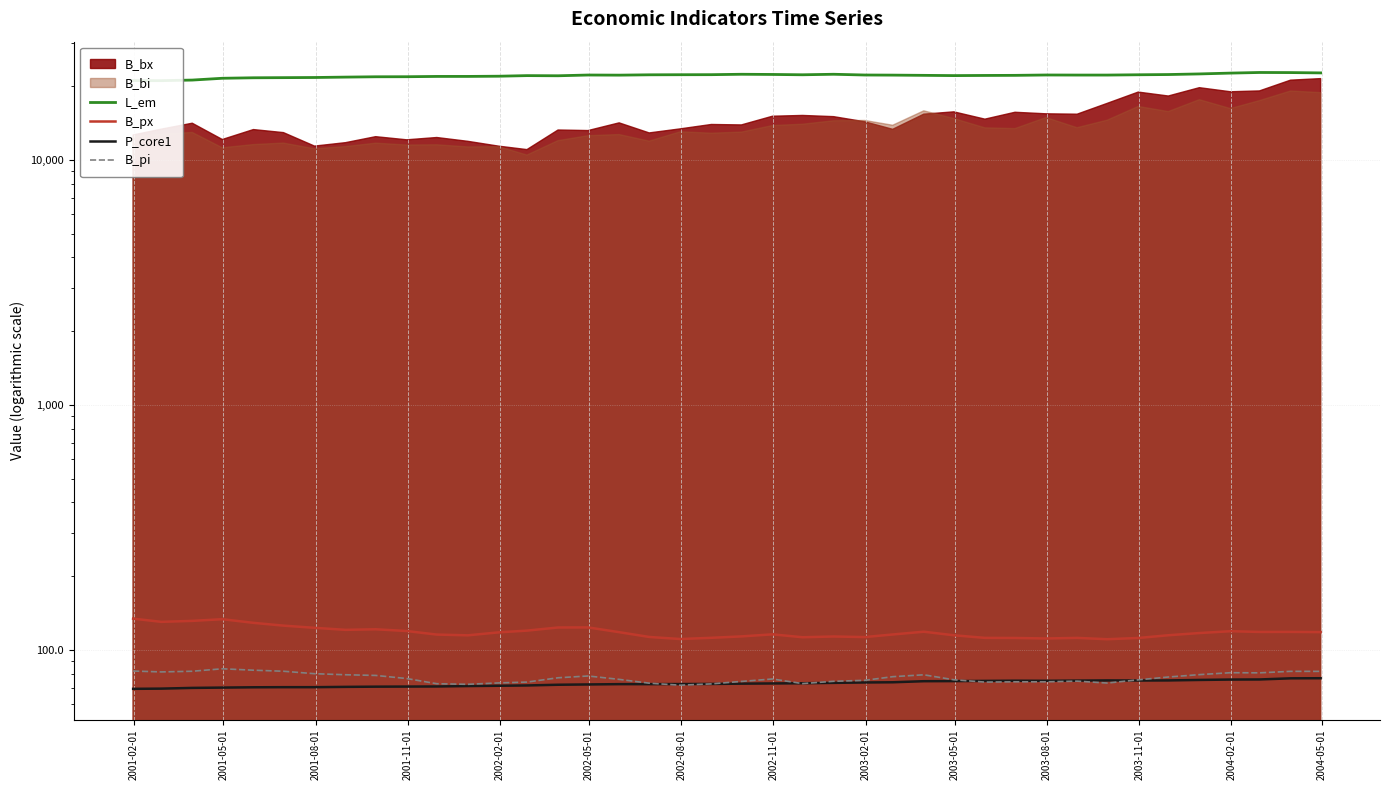

The value of P_core1 at 29 is 30.6. True or false?

False